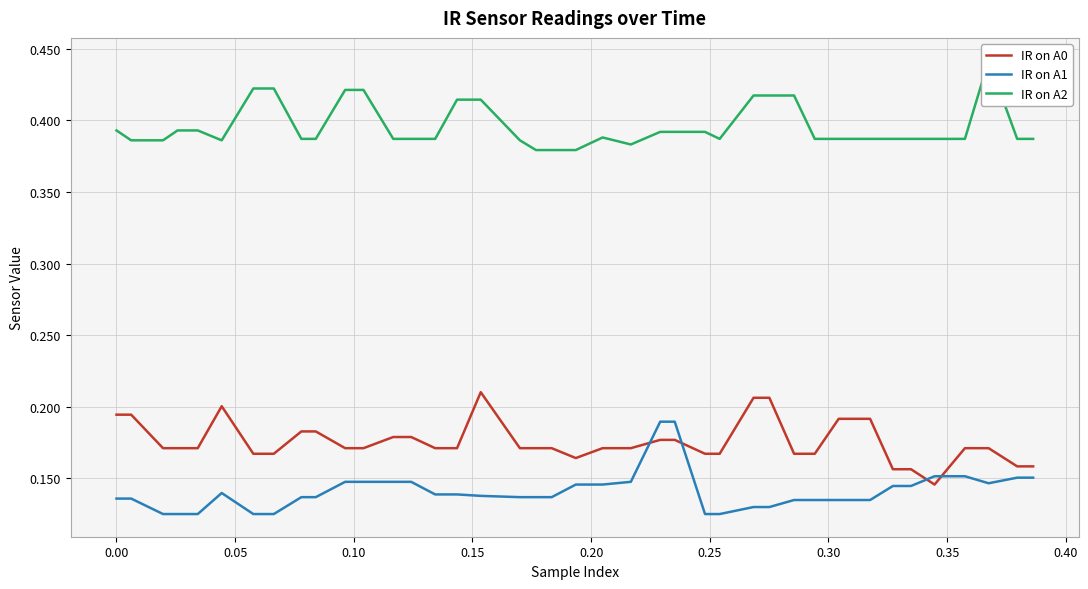

What is the greatest value displayed?

0.4